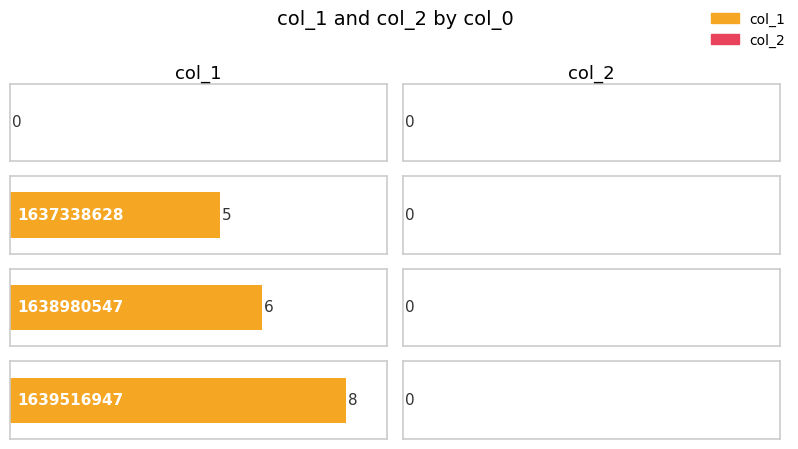

Where is col_1 nearest to the value 4?

1637338628